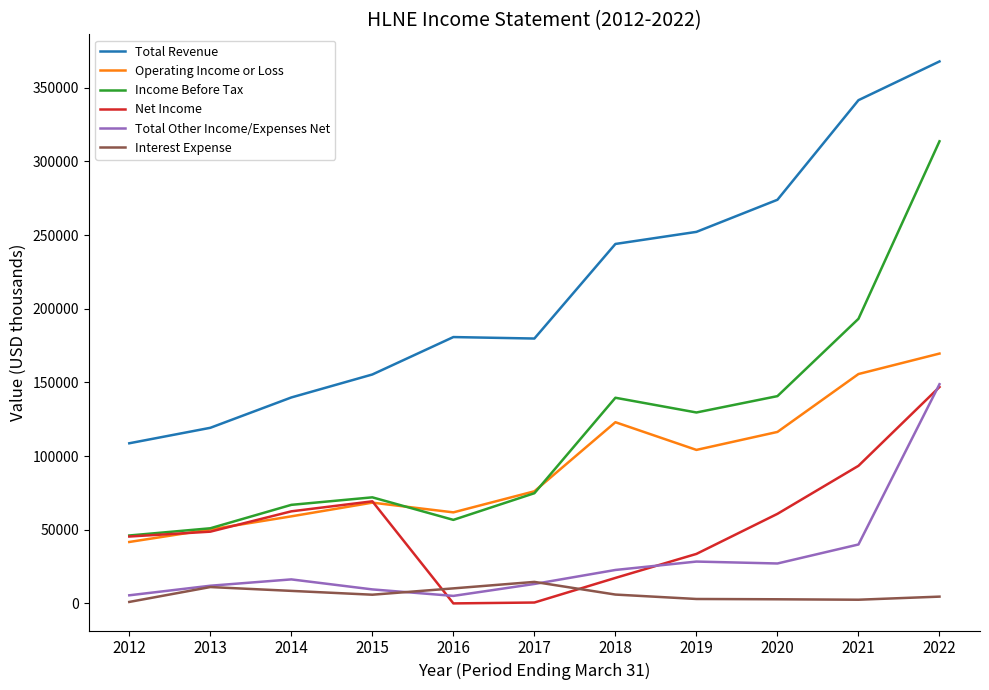

True or false: Total Revenue has a value of 168661 at 2020.

False